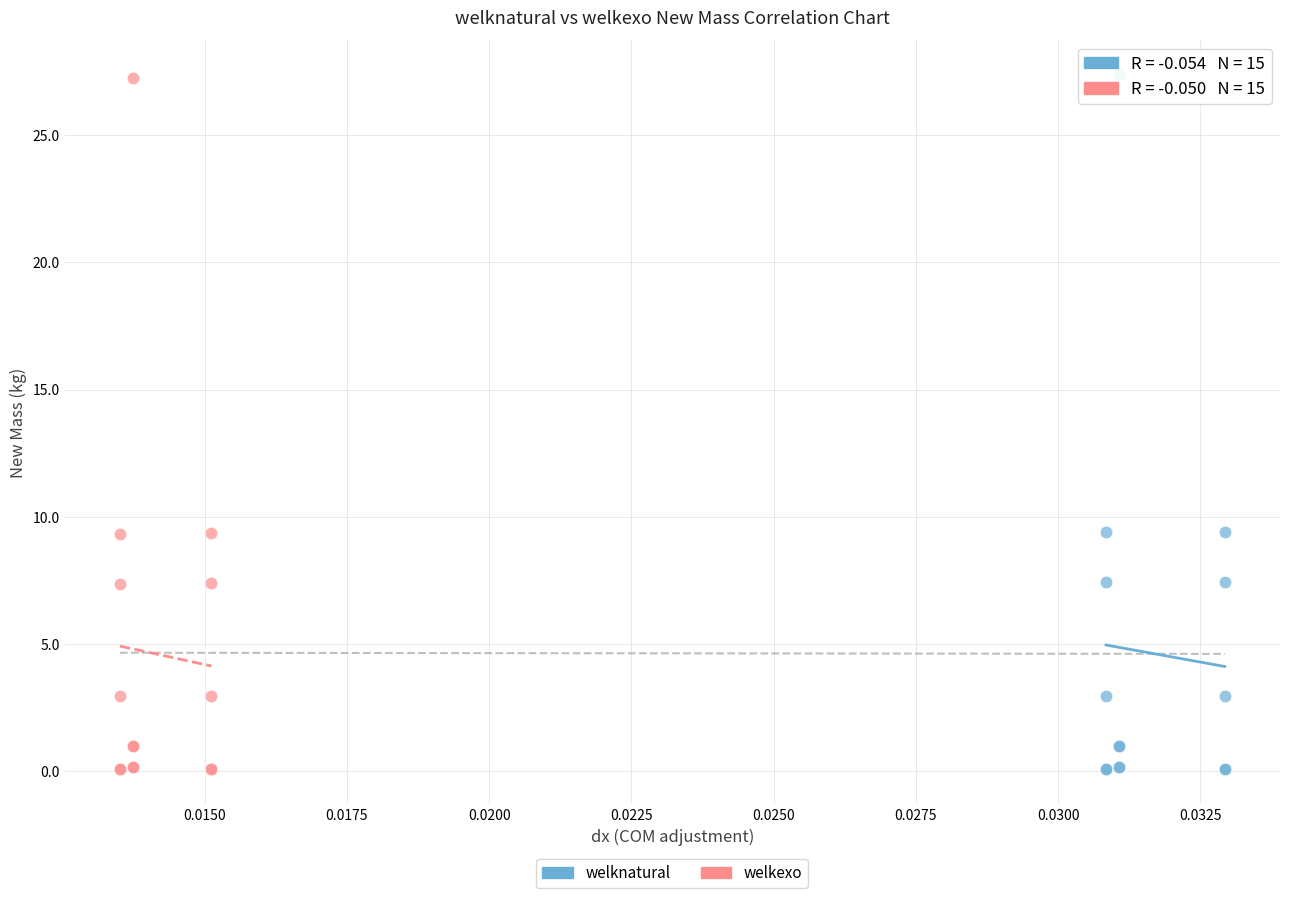

Which series has the largest Y range (max minus min)?

welknatural